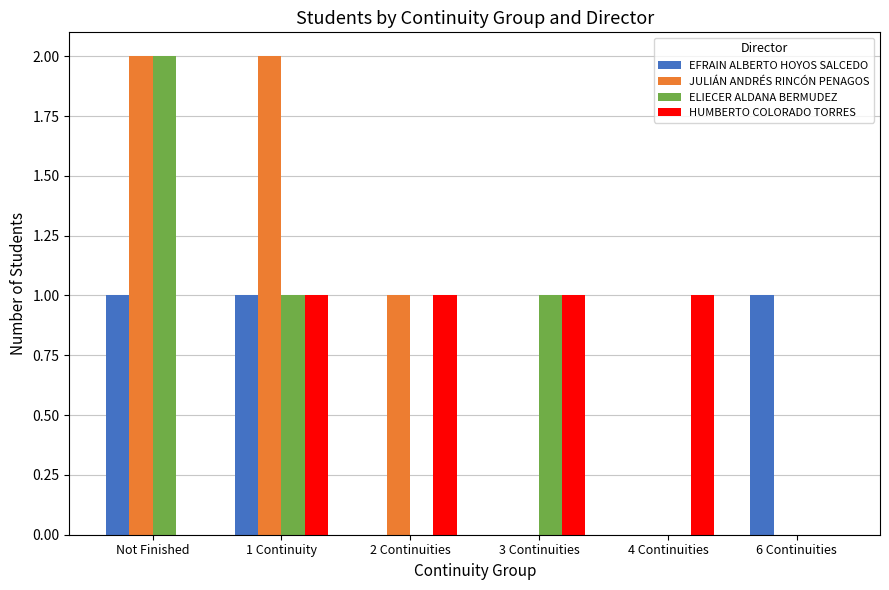

What is the average value of the JULIÁN ANDRÉS RINCÓN PENAGOS series?

1